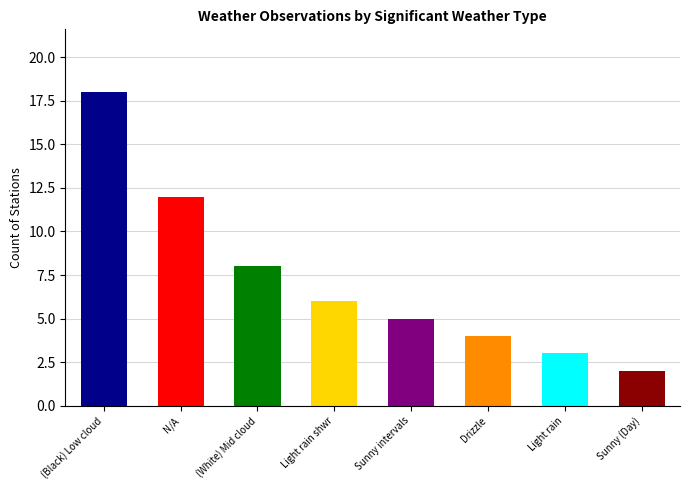

Where is the data nearest to the value 10?

N/A